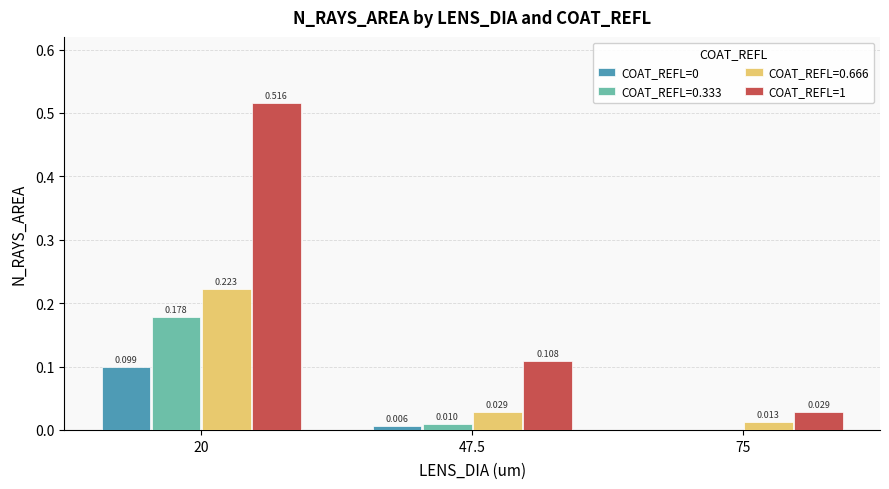

Is the value of COAT_REFL=0.333 at 75 greater than the value of COAT_REFL=1 at 47.5?

No